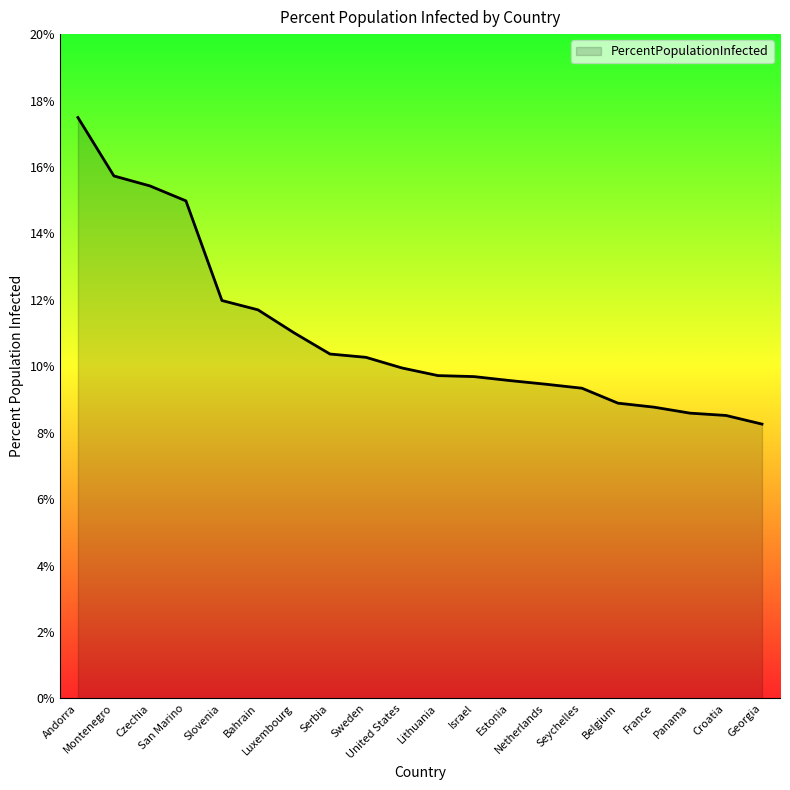

The chart shows a value of 15.4 at Czechia. True or false?

True